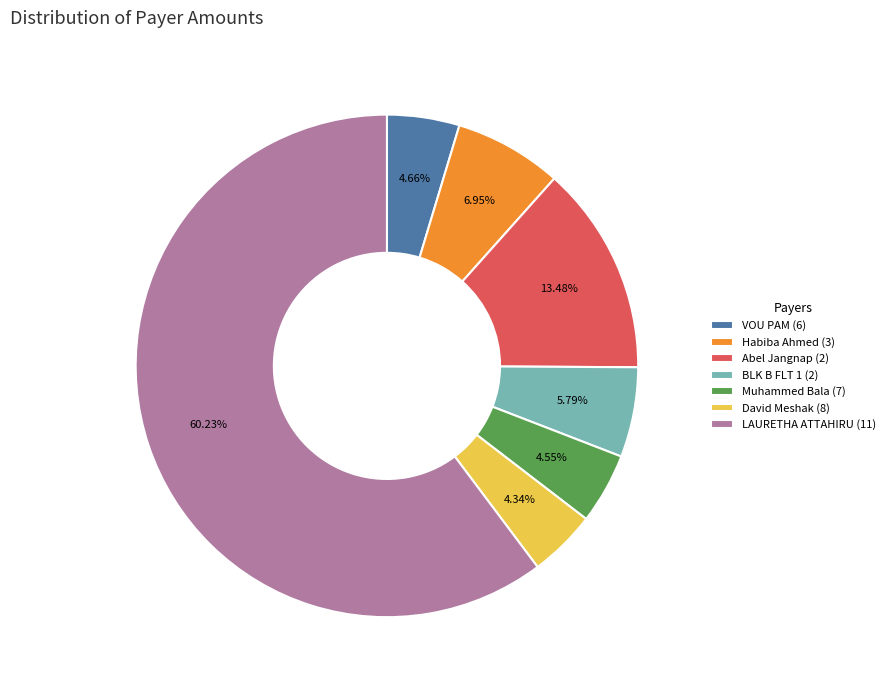

What is the total percentage of VOU PAM (6) and LAURETHA ATTAHIRU (11)?

64.9%